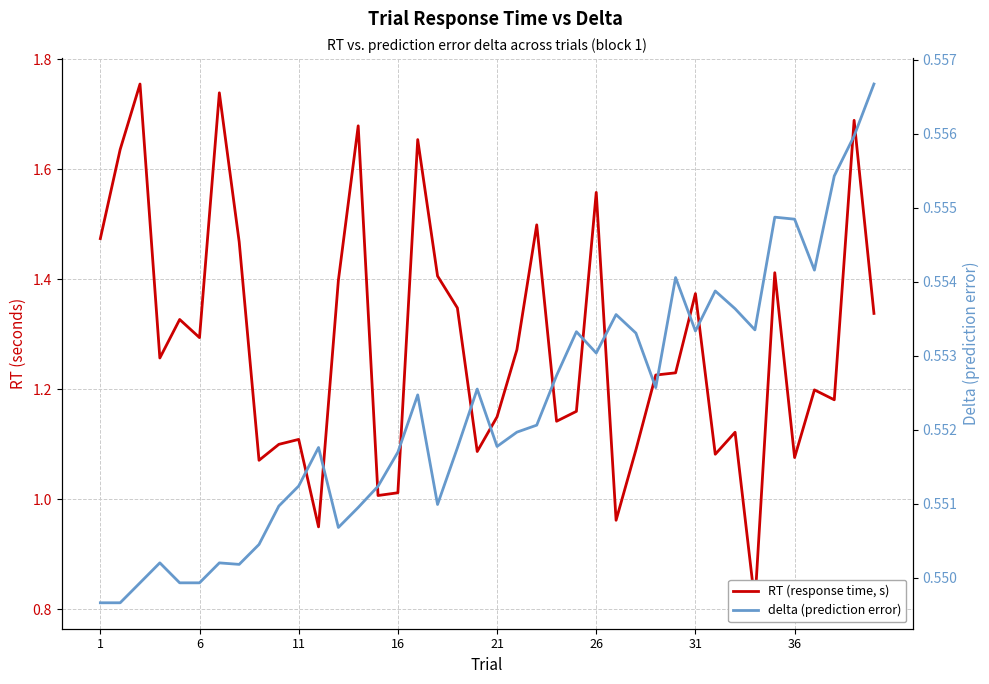

What is the sum of the RT (response time, s) values at 21 and 30?

2.6